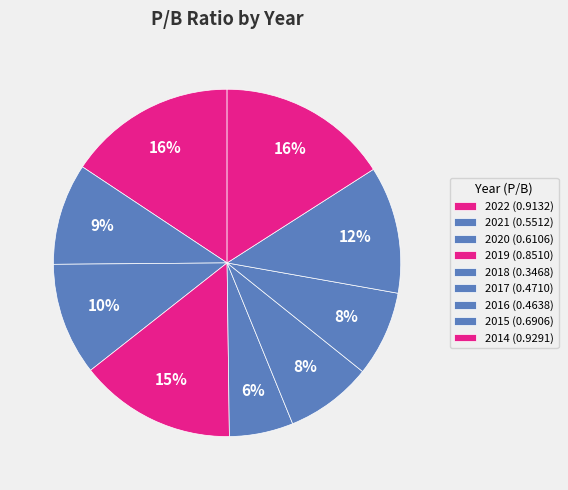

Do 2018 and 2021 together represent more than half of the pie?

No